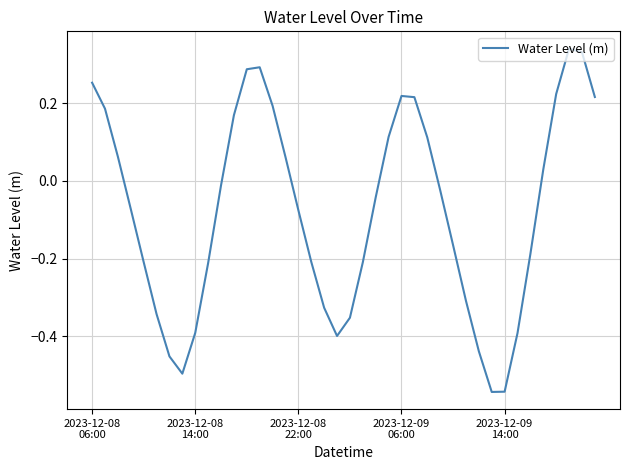

What is the difference between the maximum and minimum values?

0.9